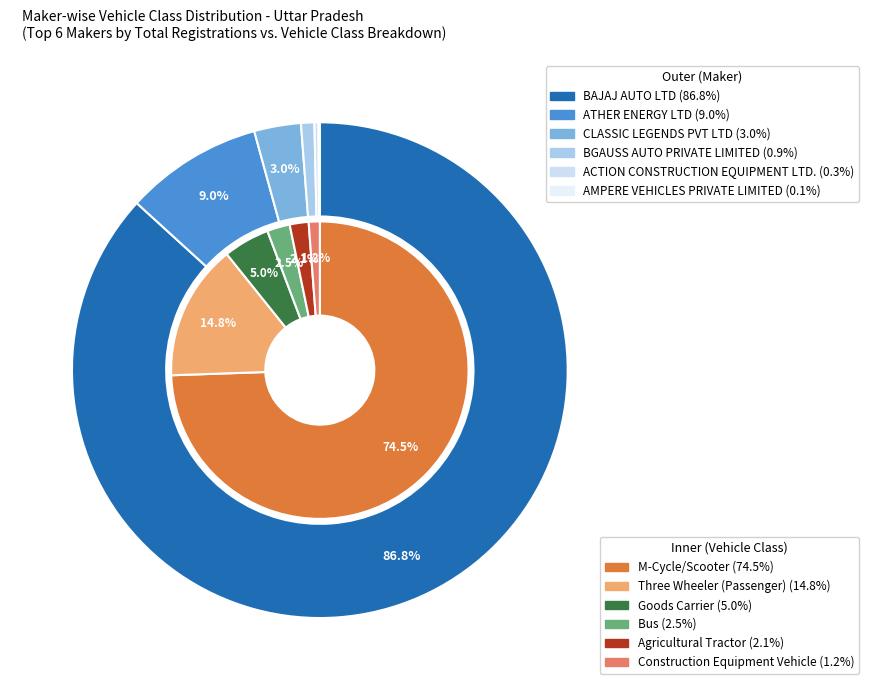

To the nearest percent, what percentage of the pie is BGAUSS AUTO PRIVATE LIMITED?

1%